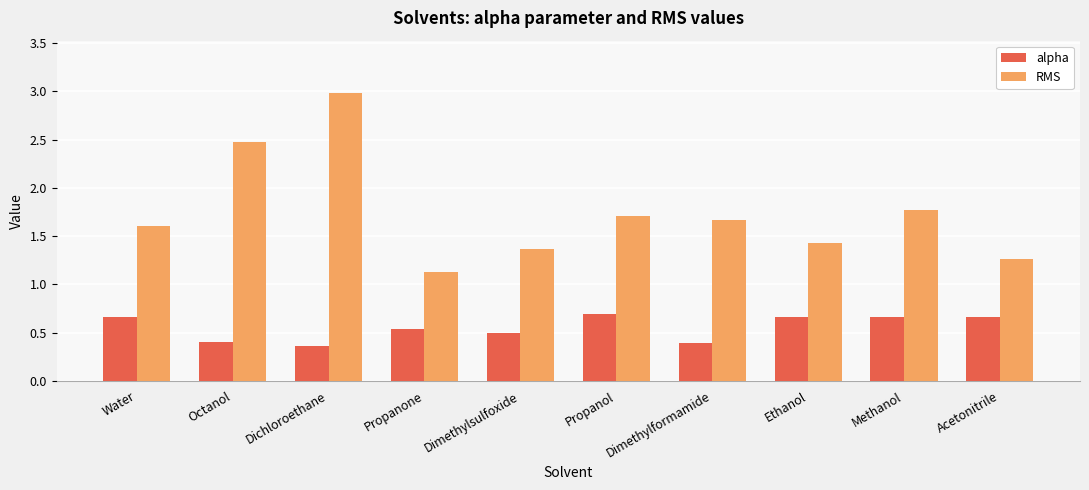

List the series in order of their overall mean, lowest first.

alpha, RMS